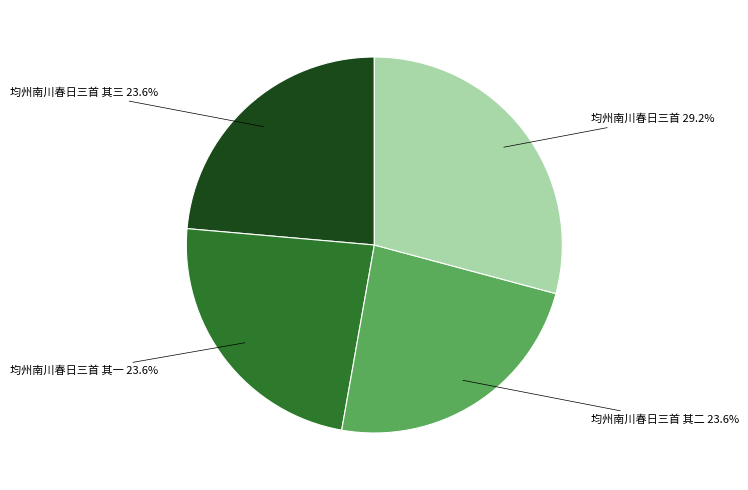

Is there any slice that represents more than half of the pie?

No